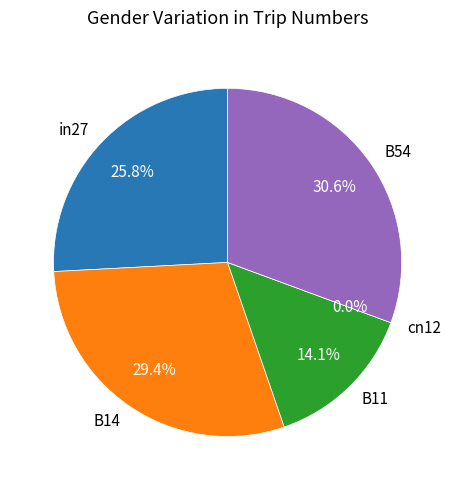

Rank the categories by value from lowest to highest.

cn12, B11, in27, B14, B54